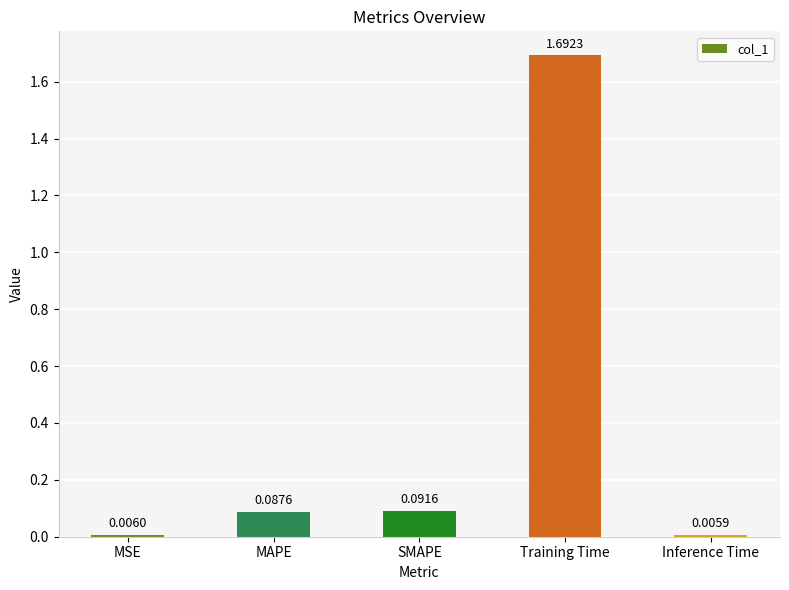

What position from the left is Training Time?

4